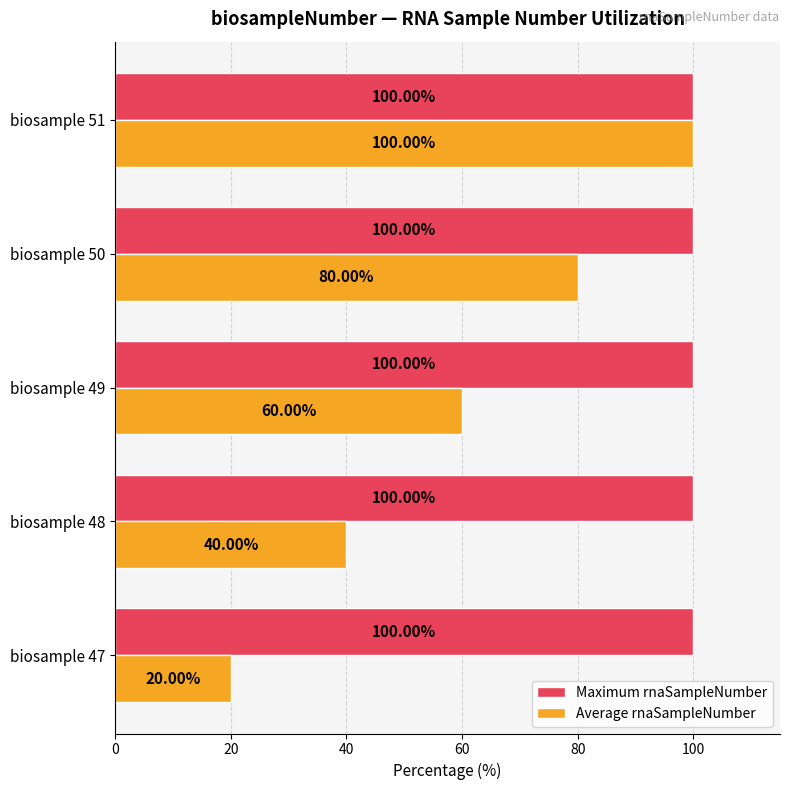

What is the difference between the Average rnaSampleNumber values at biosample 51 and biosample 48?

60